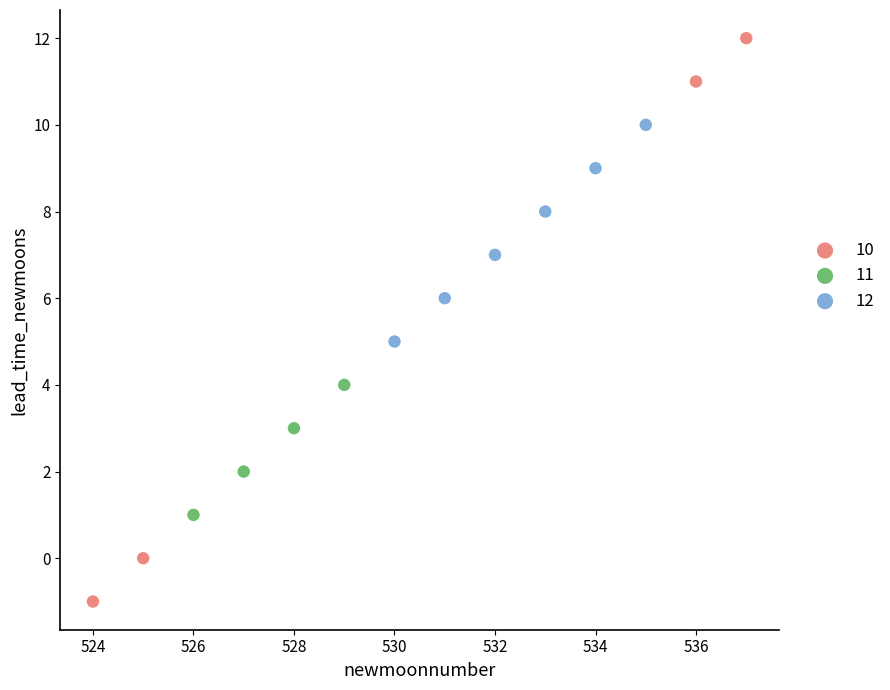

Which series contains the lowest Y value?

10